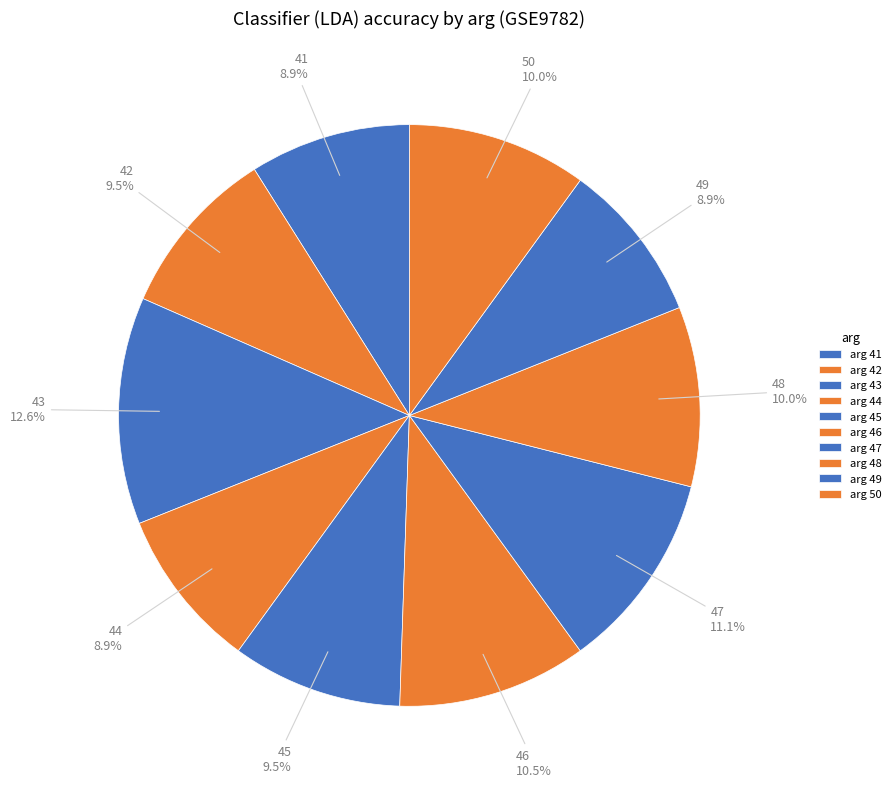

Count the number of slices in the pie.

10